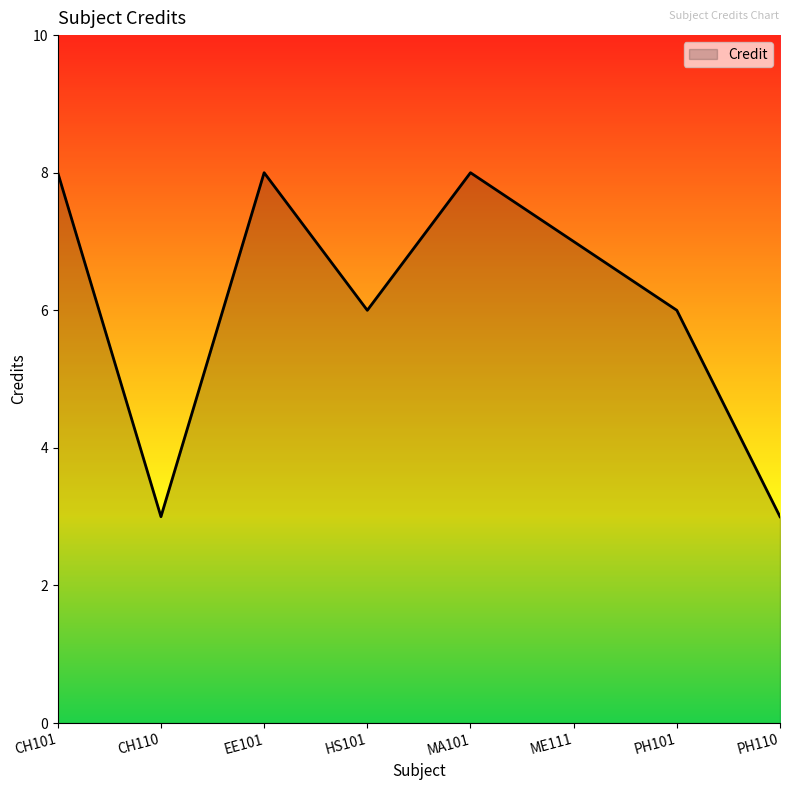

The value at PH101 is 1. True or false?

False